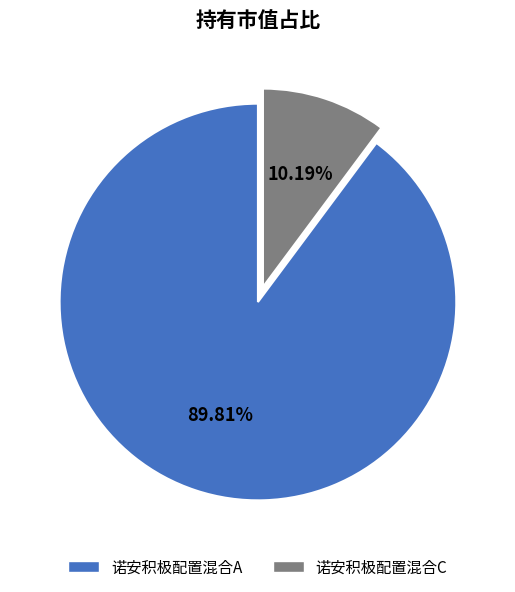

Between 诺安积极配置混合C and 诺安积极配置混合A, which is larger?

诺安积极配置混合A